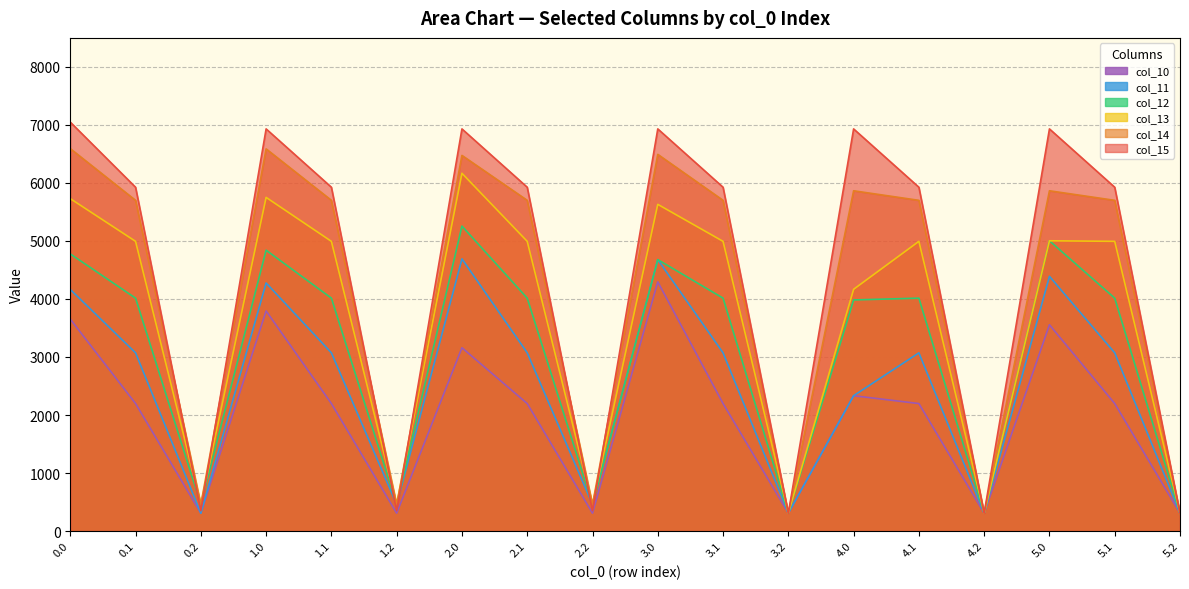

Reading left to right, transcribe all the data shown in this chart.

col_10: 0.0=3652.5	0.1=2197.3	0.2=307.8	1.0=3793.5	1.1=2197.3	1.2=307.8	2.0=3159.4	2.1=2197.3	2.2=307.8	3.0=4295.1	3.1=2197.3	3.2=307.8	4.0=2332.6	4.1=2197.3	4.2=307.8	5.0=3555.5	5.1=2197.3	5.2=307.8
col_11: 0.0=4163.3	0.1=3071.6	0.2=307.8	1.0=4275.7	1.1=3071.6	1.2=457.5	2.0=4691.2	2.1=3071.6	2.2=457.5	3.0=4677.9	3.1=3071.6	3.2=307.8	4.0=2332.6	4.1=3071.6	4.2=307.8	5.0=4389.8	5.1=3071.6	5.2=307.8
col_12: 0.0=4776.5	0.1=4014.1	0.2=457.5	1.0=4840.7	1.1=4014.1	1.2=457.5	2.0=5256.3	2.1=4014.1	2.2=457.5	3.0=4677.9	3.1=4014.1	3.2=307.8	4.0=3983.3	4.1=4014.1	4.2=307.8	5.0=5003.0	5.1=4014.1	5.2=307.8
col_13: 0.0=5729.6	0.1=4993.3	0.2=457.5	1.0=5750.9	1.1=4993.3	1.2=457.5	2.0=6166.4	2.1=4993.3	2.2=457.5	3.0=5630.9	3.1=4993.3	3.2=307.8	4.0=4166.9	4.1=4993.3	4.2=307.8	5.0=5003.0	5.1=4993.3	5.2=307.8
col_14: 0.0=6591.2	0.1=5699.9	0.2=457.5	1.0=6586.8	1.1=5699.9	1.2=457.5	2.0=6474.3	2.1=5699.9	2.2=457.5	3.0=6492.5	3.1=5699.9	3.2=307.8	4.0=5864.6	4.1=5699.9	4.2=307.8	5.0=5864.6	5.1=5699.9	5.2=307.8
col_15: 0.0=7048.0	0.1=5925.7	0.2=351.2	1.0=6931.1	1.1=5925.7	1.2=351.2	2.0=6931.1	2.1=5925.7	2.2=351.2	3.0=6931.1	3.1=5925.7	3.2=307.8	4.0=6931.1	4.1=5925.7	4.2=307.8	5.0=6931.1	5.1=5925.7	5.2=307.8